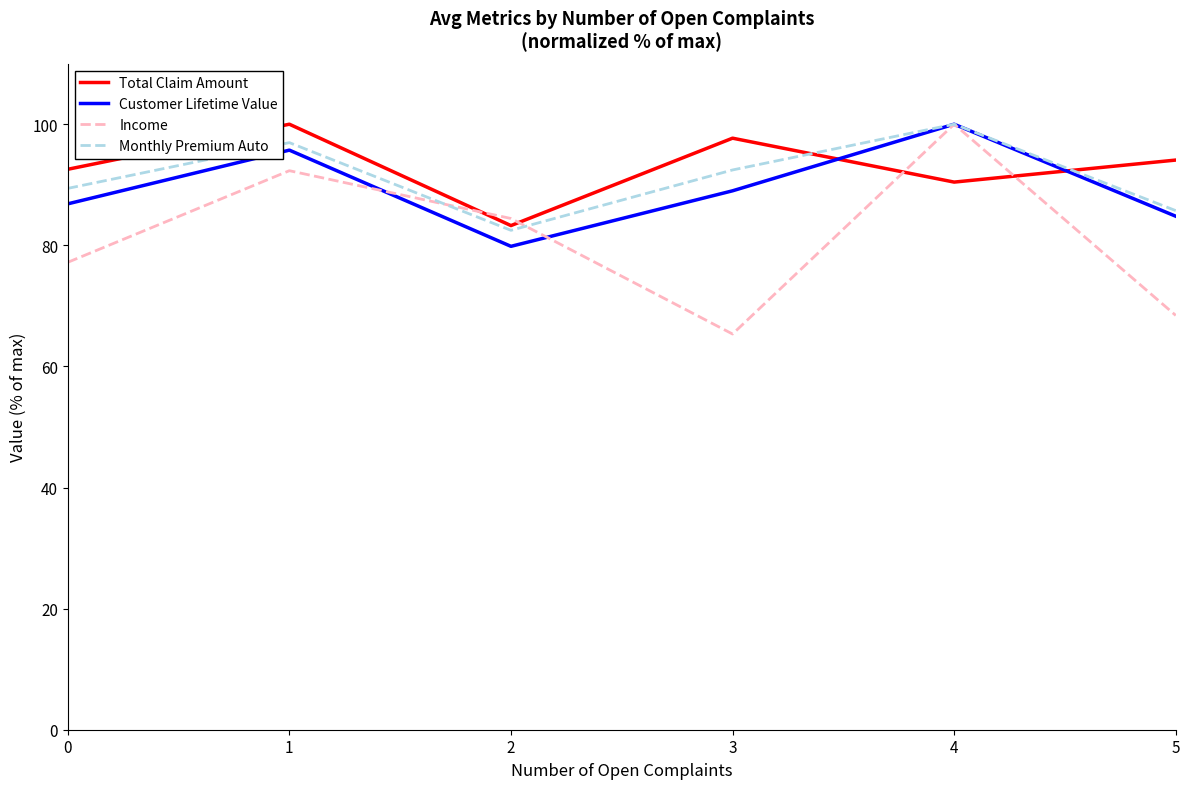

List the labels in order of Total Claim Amount value, smallest first.

2, 4, 0, 5, 3, 1